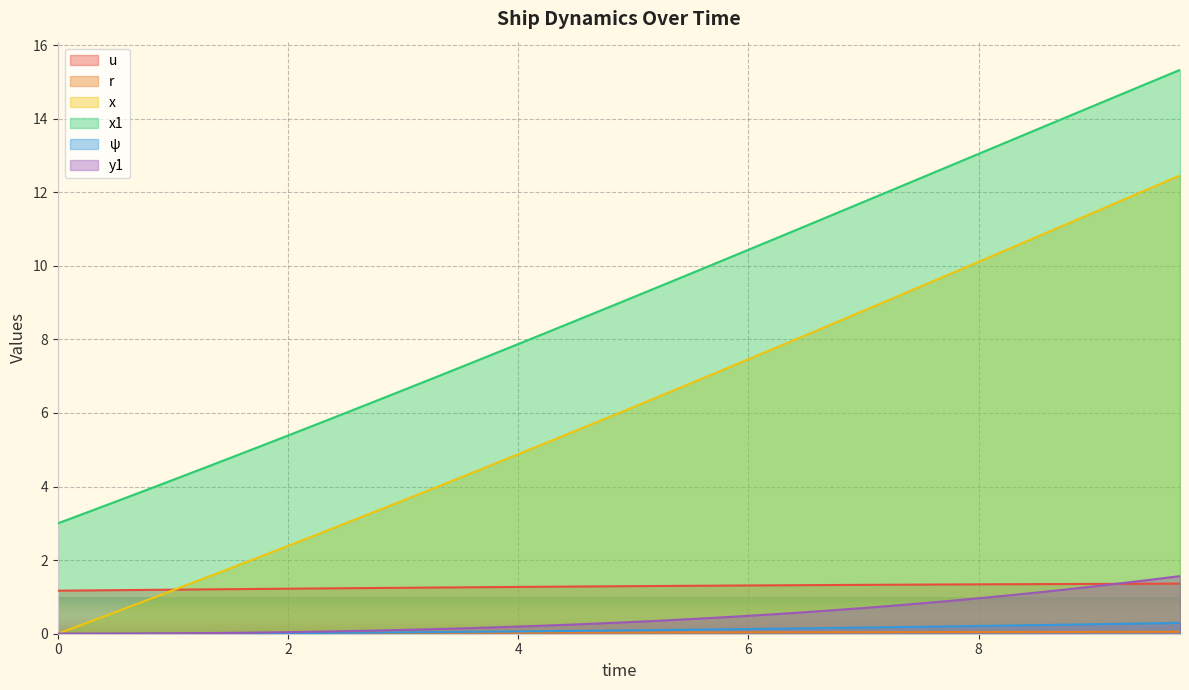

True or false: x and x1 cross at least once.

False